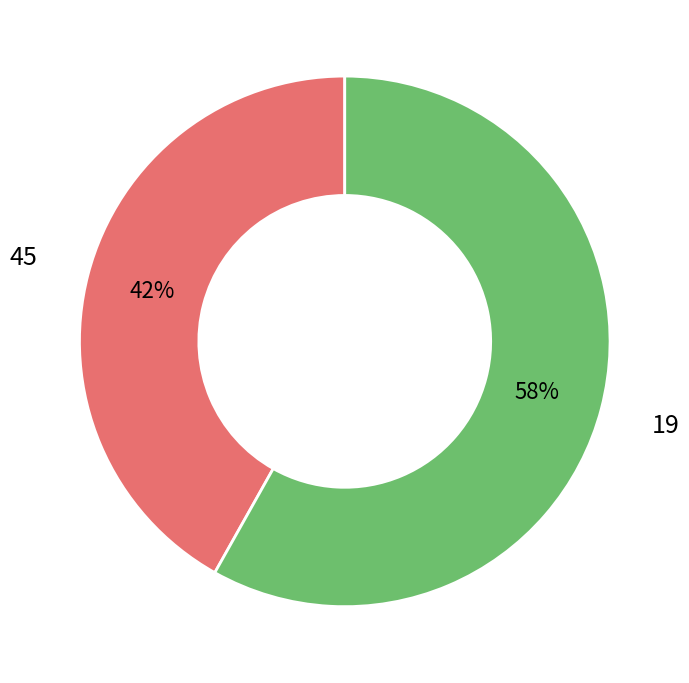

To the nearest percent, what is the average slice percentage?

50%